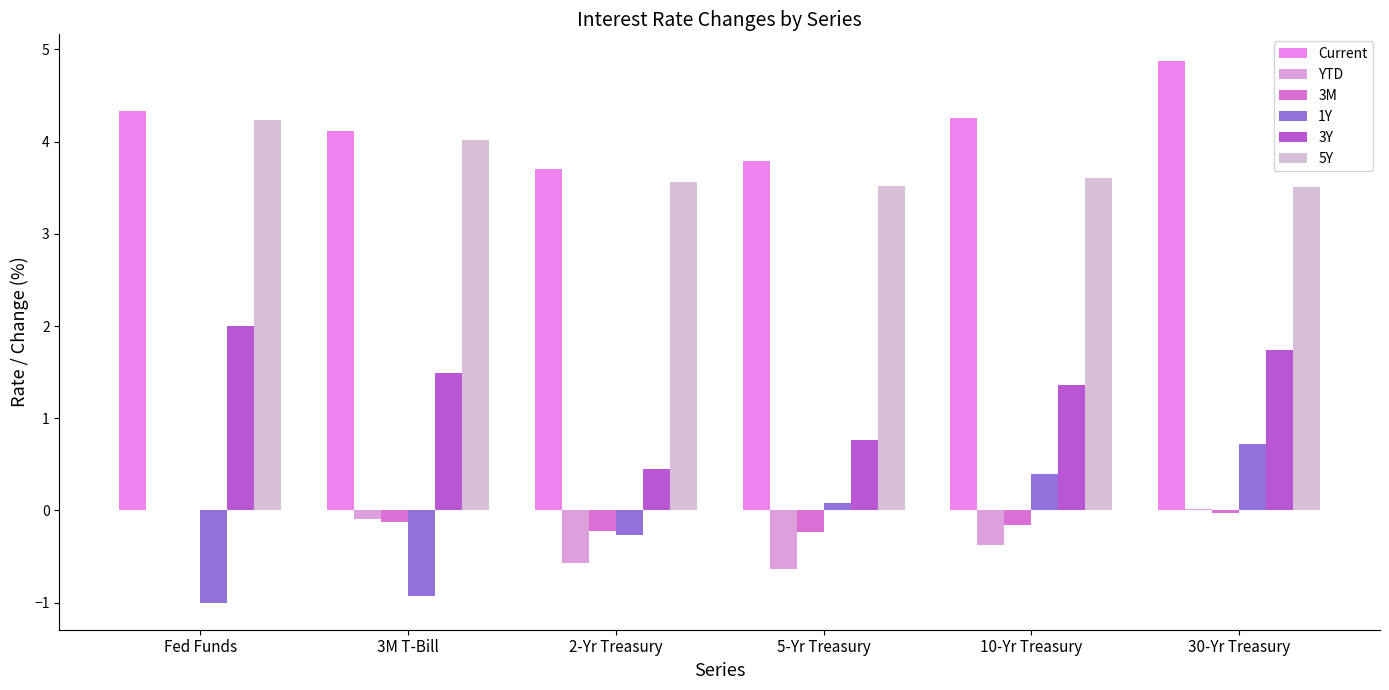

How many groups of bars are there?

6